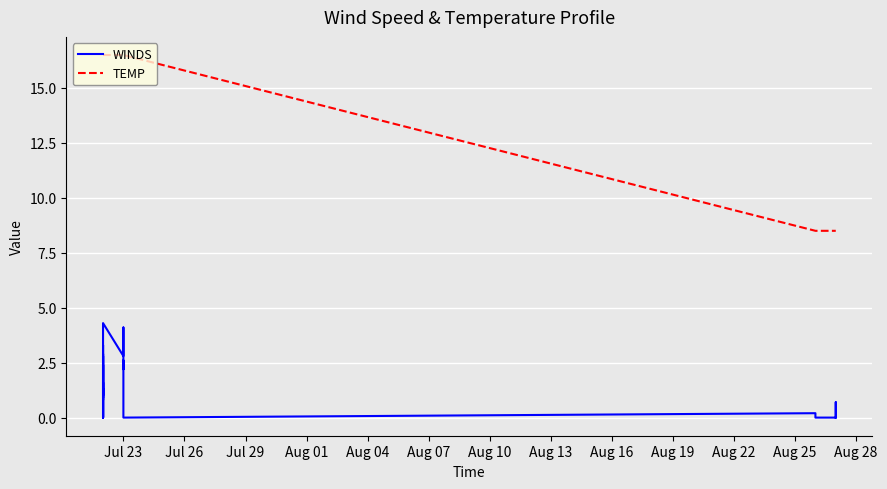

What is the average value of the TEMP series?

14.1